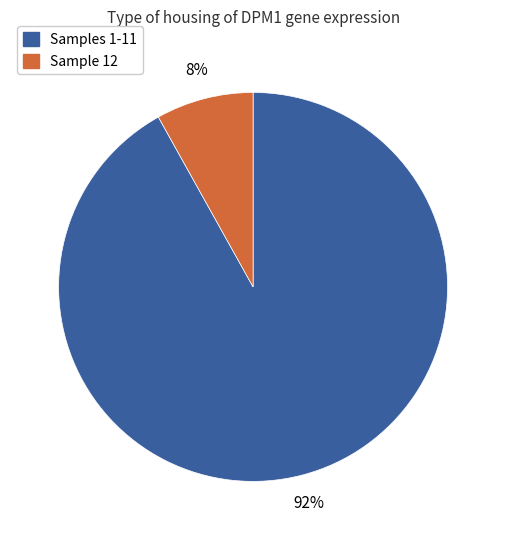

Is there any slice that represents more than half of the pie?

Yes